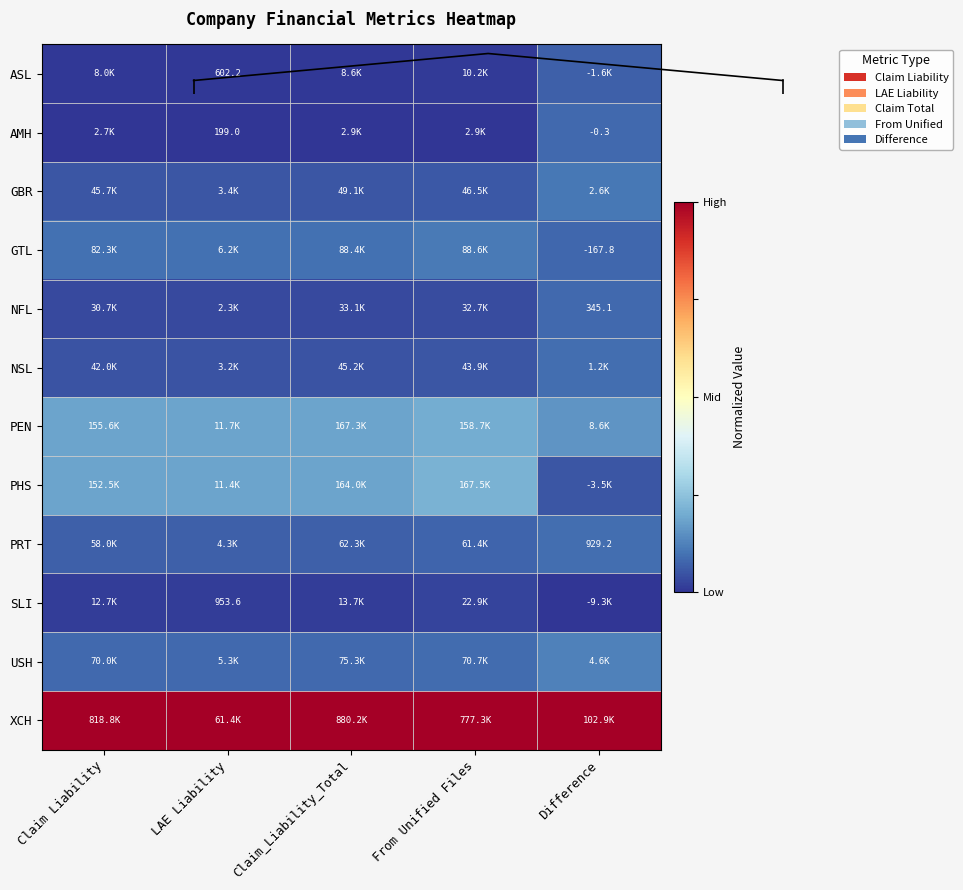

Count the number of categories in the chart.

5